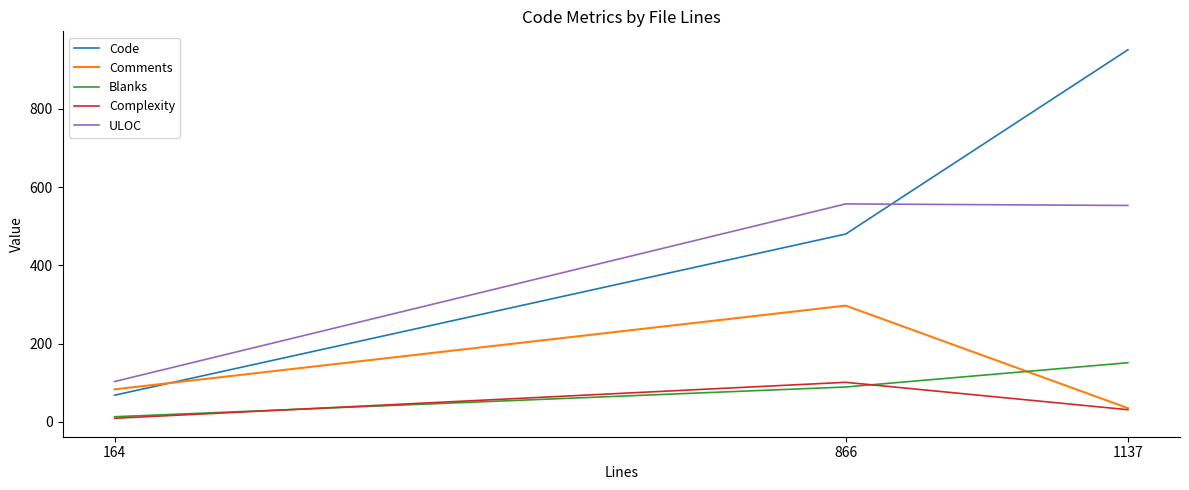

Rank the categories by Blanks value from lowest to highest.

164, 866, 1137